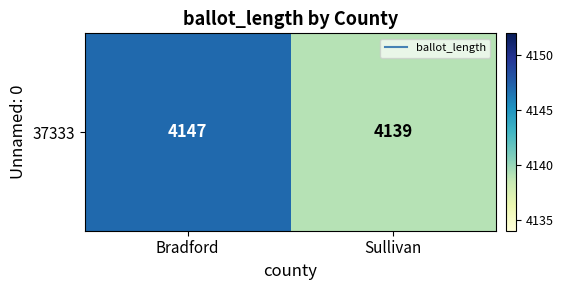

What is the ratio of the value at Sullivan to the value at Bradford?

1.0